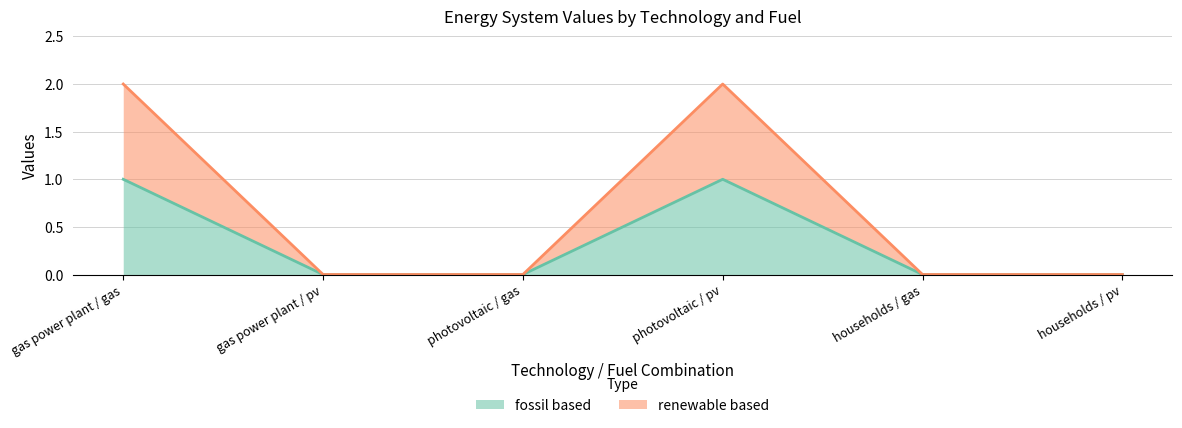

True or false: renewable based and fossil based cross at least once.

False